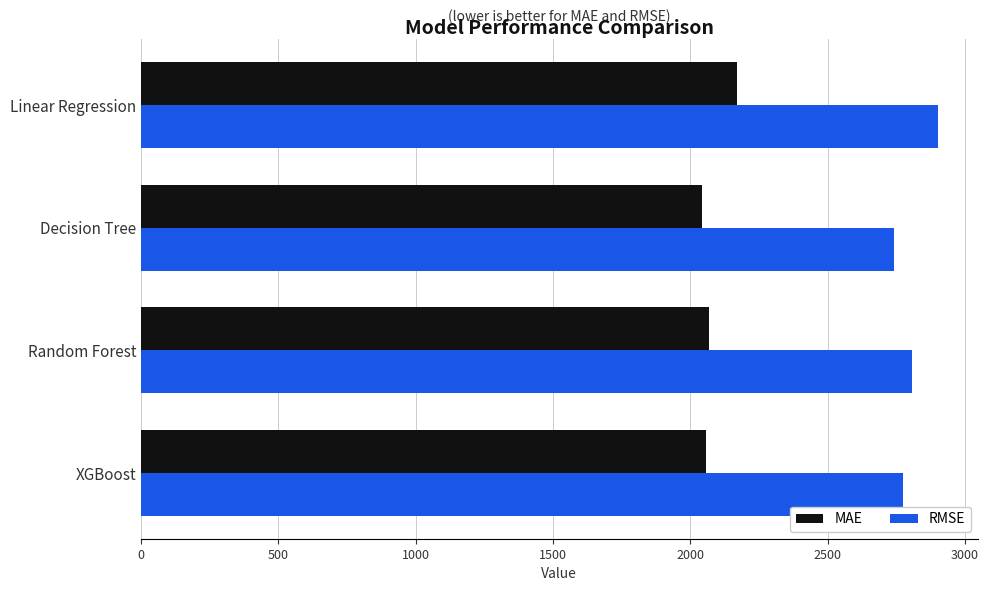

What is the sum of the RMSE values at Random Forest and Linear Regression?

5707.9